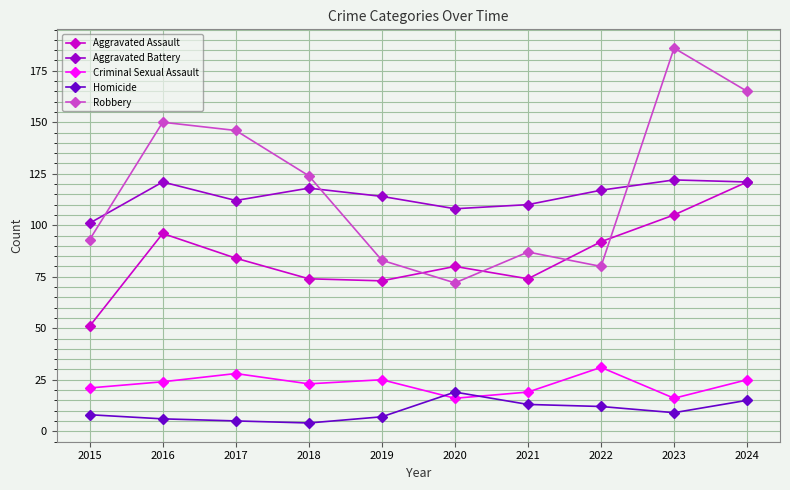

What is the difference between the highest and lowest values at 2019?

107